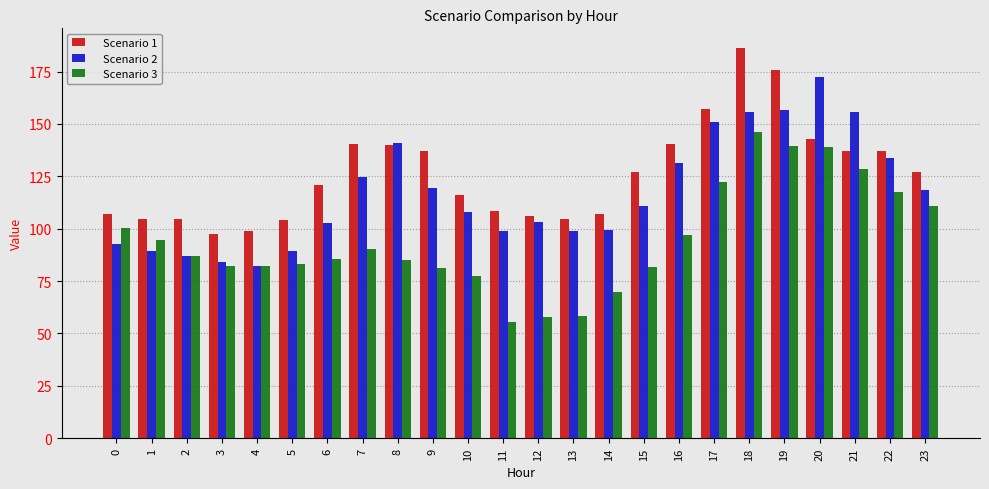

Is the value of Scenario 1 at 4 greater than the value of Scenario 2 at 9?

No